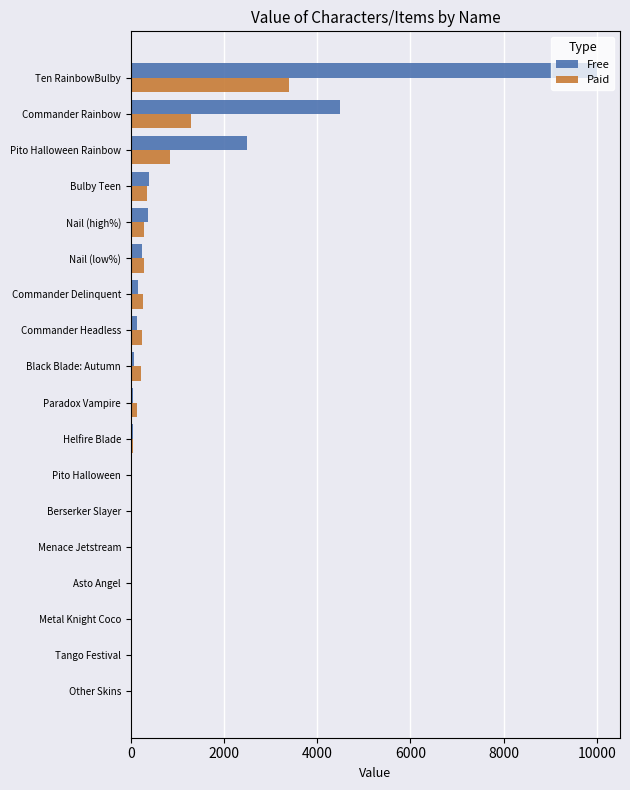

Which series has the largest total across all categories?

Free